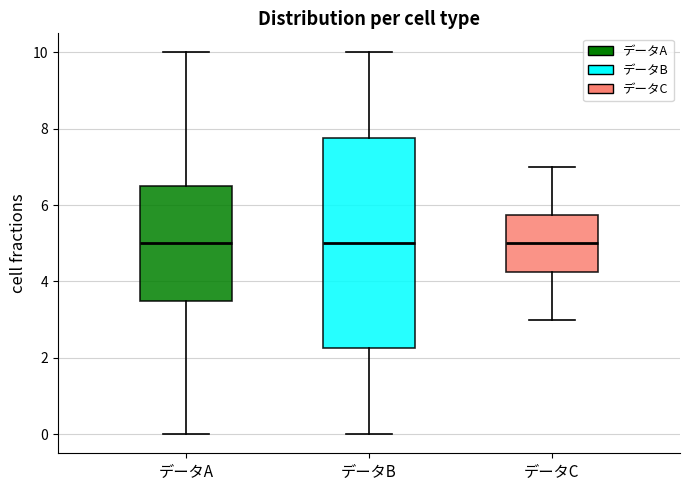

Reading left to right, transcribe this box plot: for each box, give where its median line is, the range the box spans, and where its two whiskers end, as read against the y-axis. The values are not printed on the chart, so give them approximately, as read against the axis.

データA: median 5.0, box 3.6 to 6.6, whiskers 0.0 to 10.0
データB: median 5.0, box 2.2 to 7.8, whiskers 0.0 to 10.0
データC: median 5.0, box 4.2 to 5.8, whiskers 3.0 to 7.0